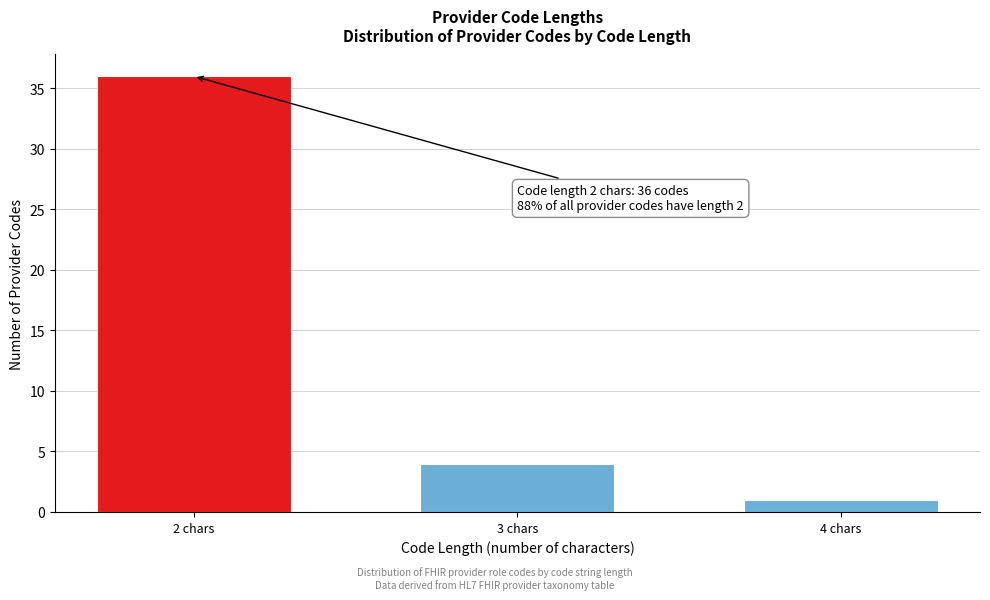

Reading right to left, what are all the values shown in this chart?

4 chars=1	3 chars=4	2 chars=36